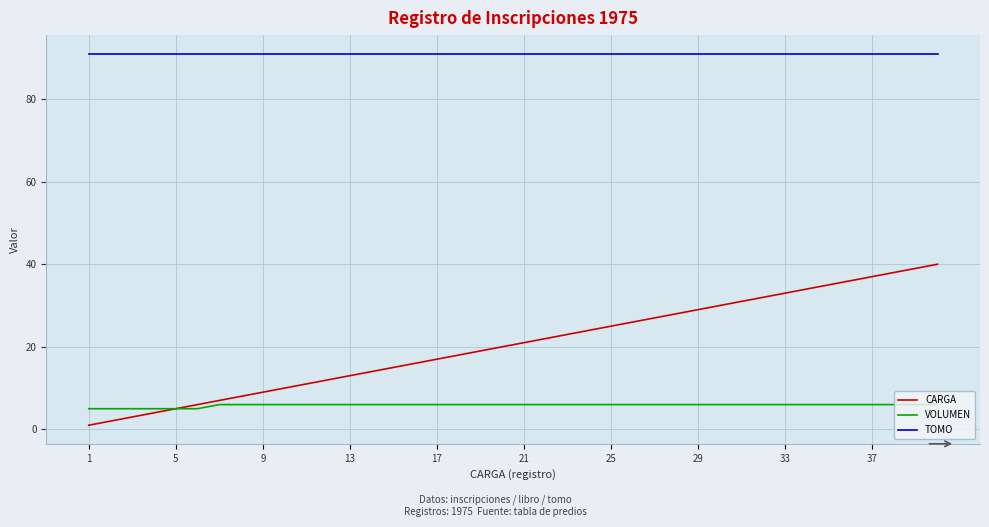

True or false: VOLUMEN and TOMO intersect in this chart.

False